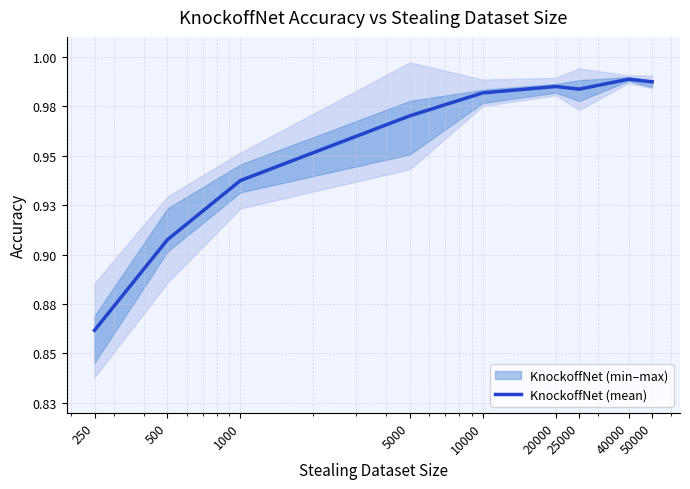

How many lines are shown in the chart?

1